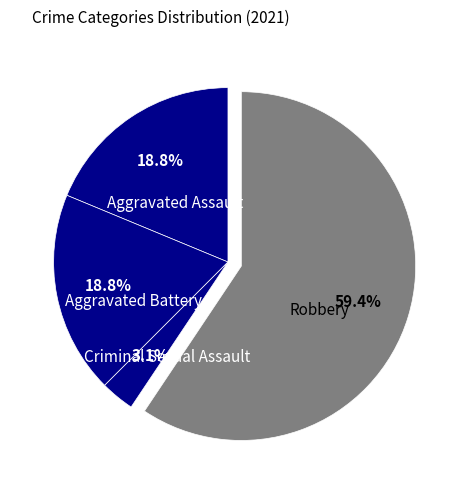

How many segments does this pie chart have?

4